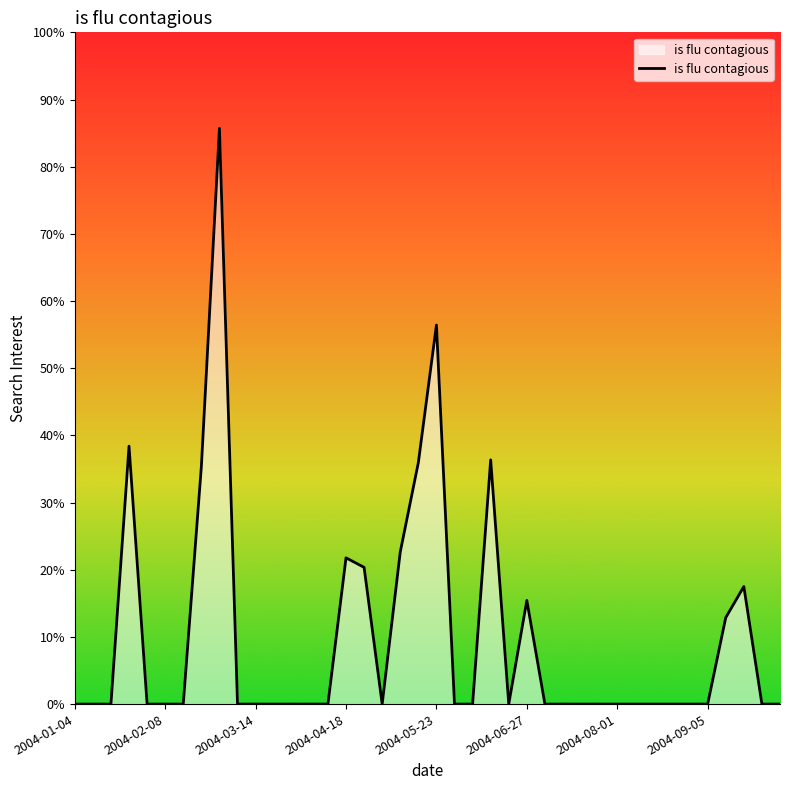

Does the chart have visible grid lines?

No